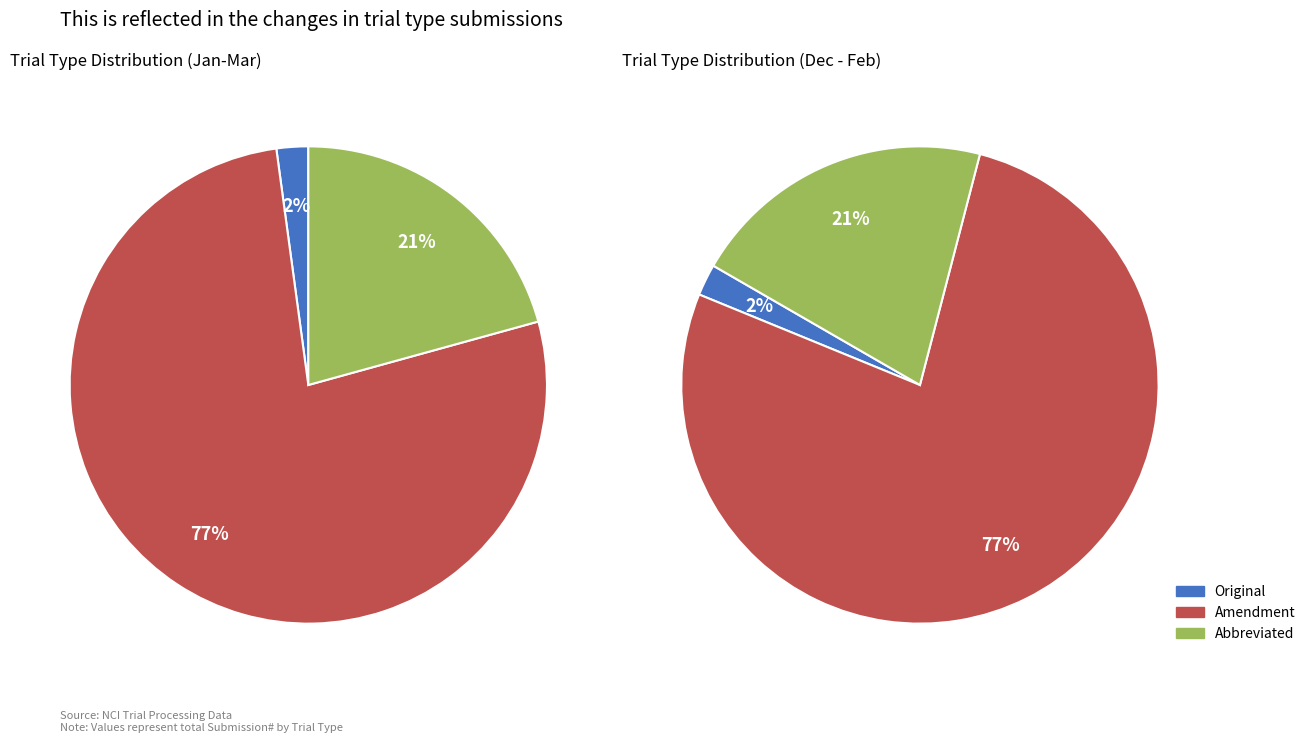

Combined, do Amendment and Abbreviated account for over 50%?

Yes